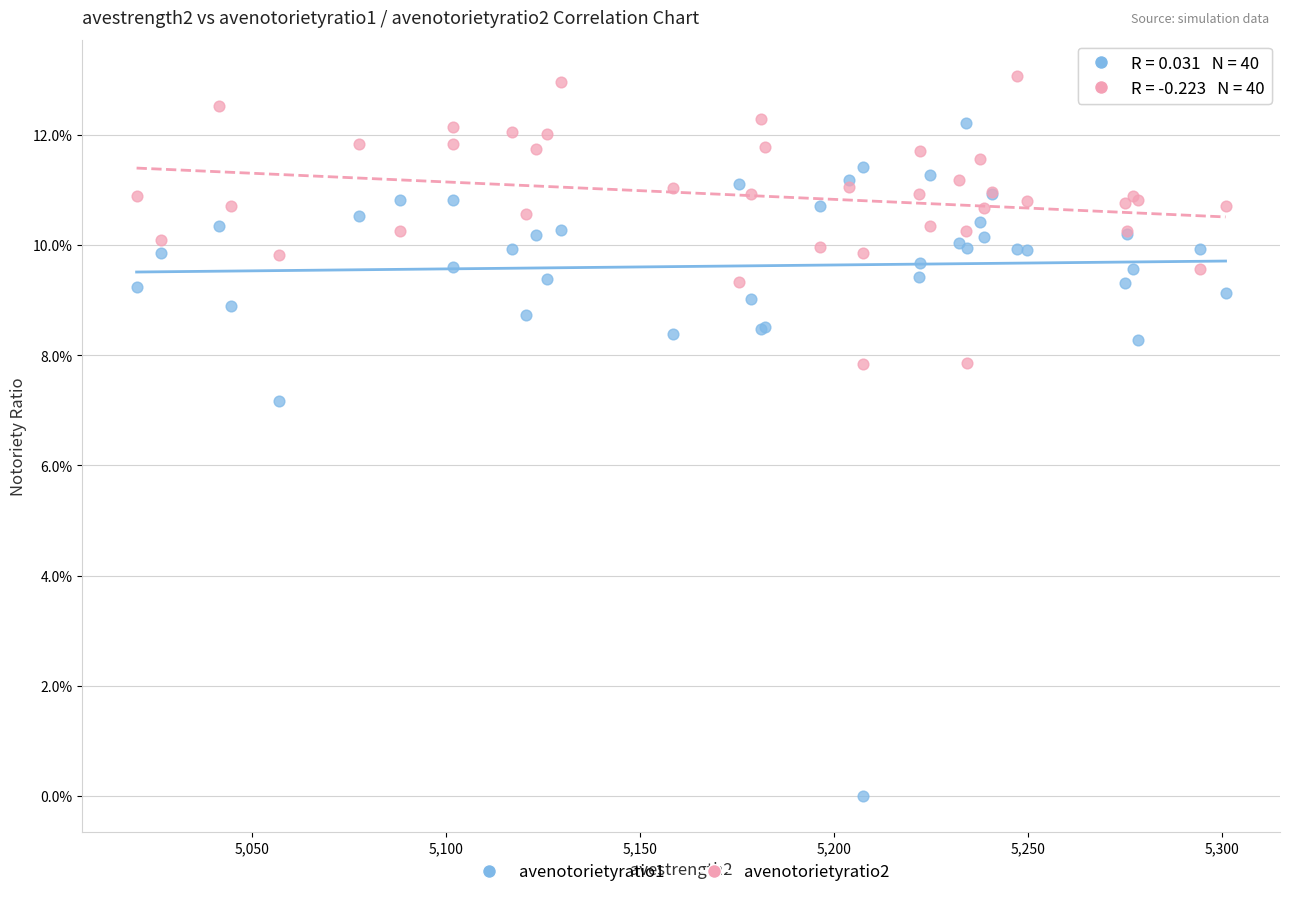

Which series reaches the maximum Y coordinate?

avenotorietyratio2